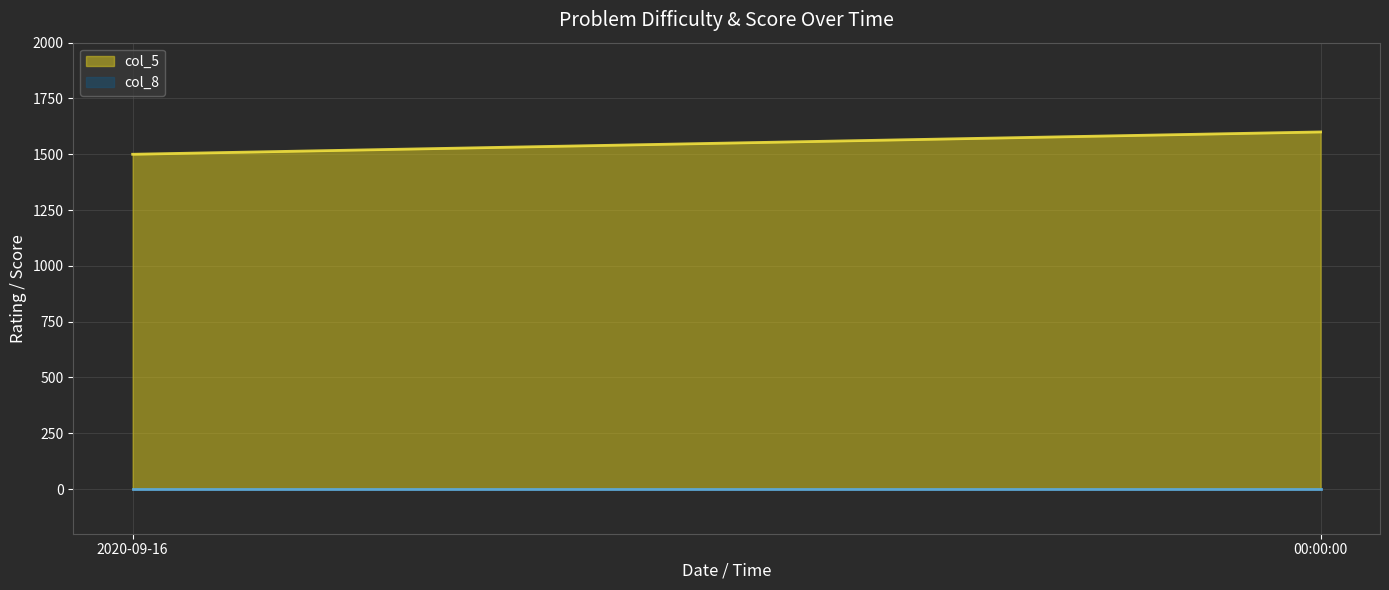

What are all the series names shown in the legend?

col_5, col_8